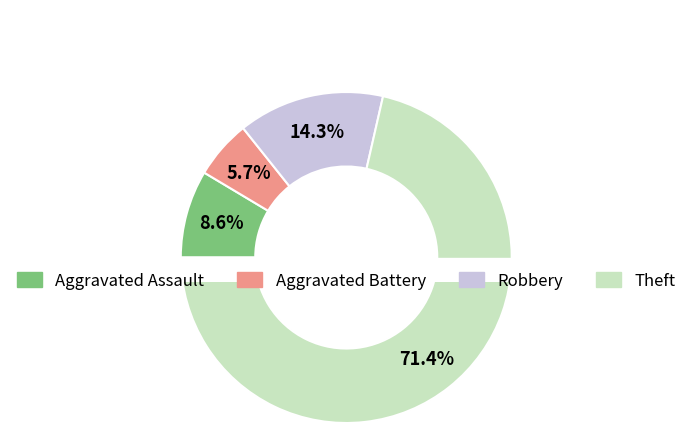

What portion of the pie excludes Robbery?

85.7%